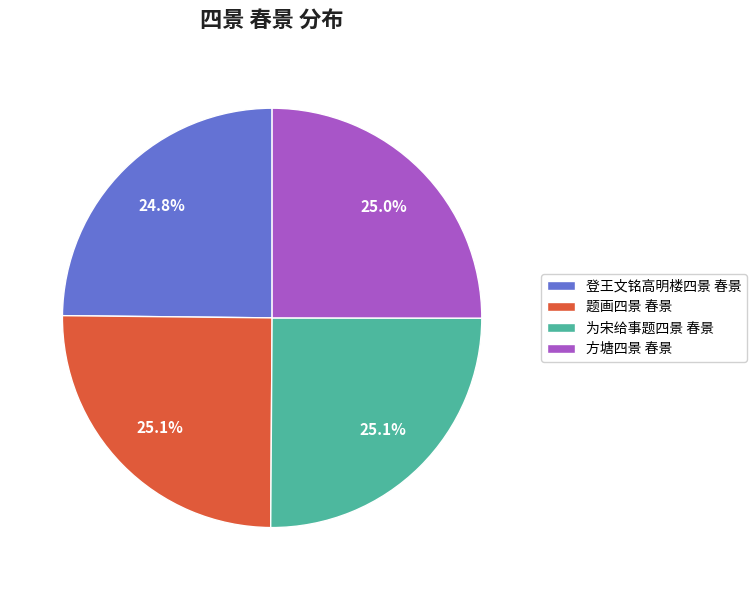

Is 题画四景 春景 the majority of the pie?

No